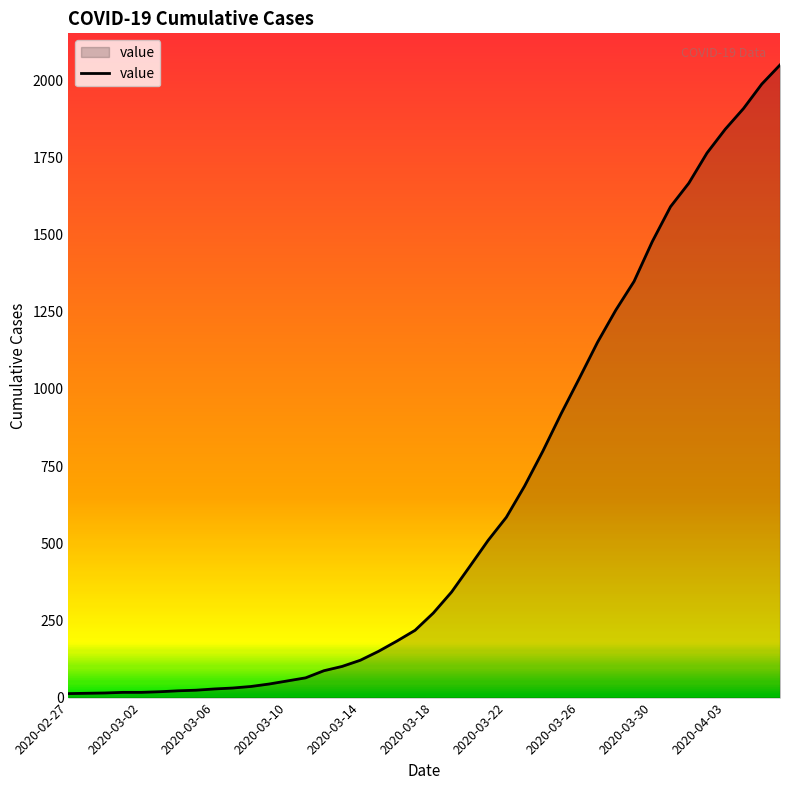

What is the greatest value displayed?

2049